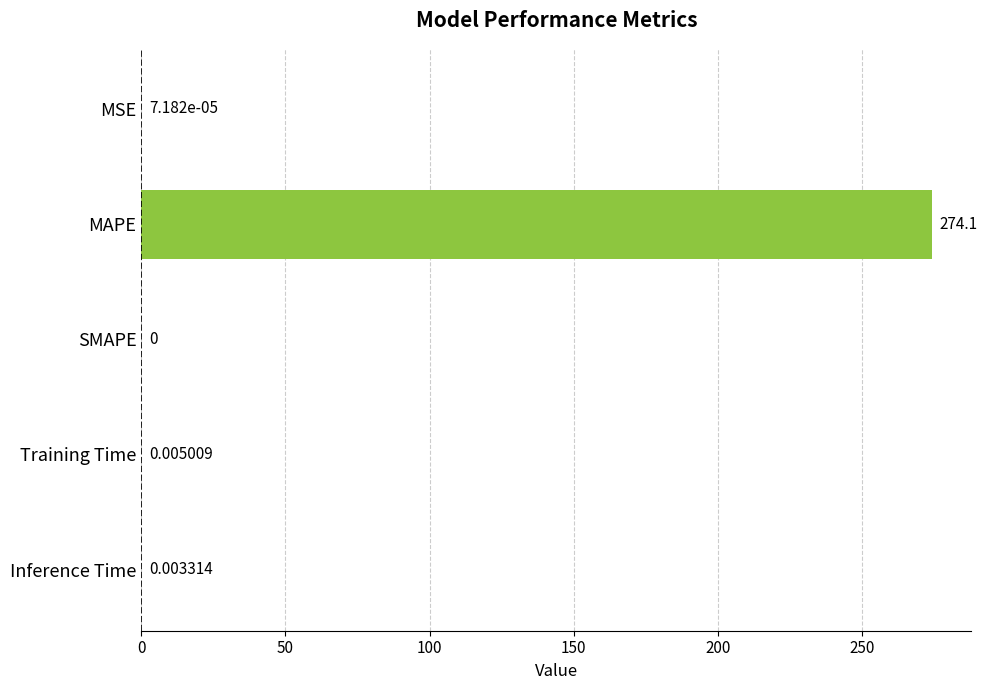

How many categories are shown in the chart?

5